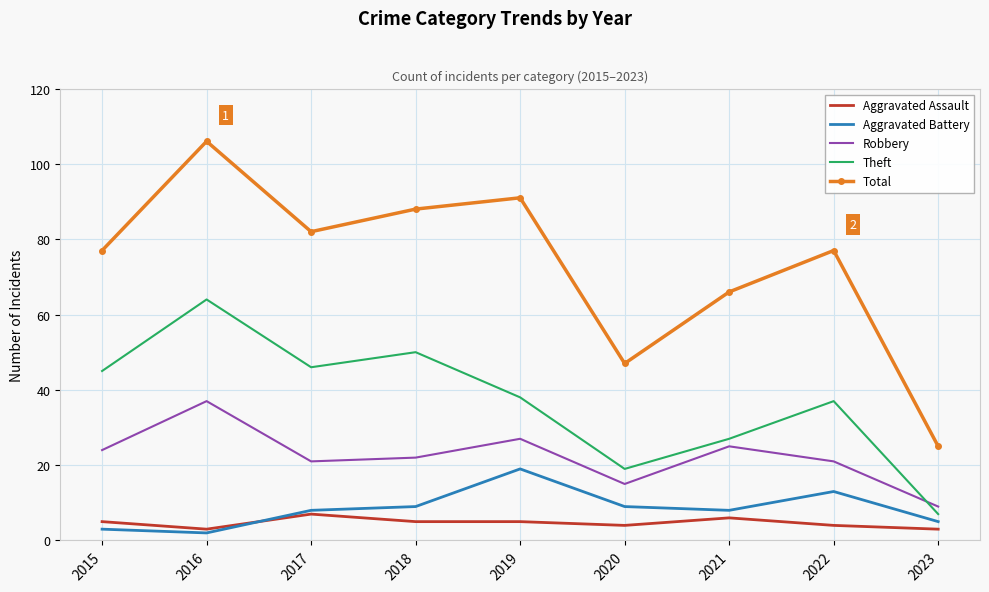

Read the Aggravated Assault value at 2022.

4